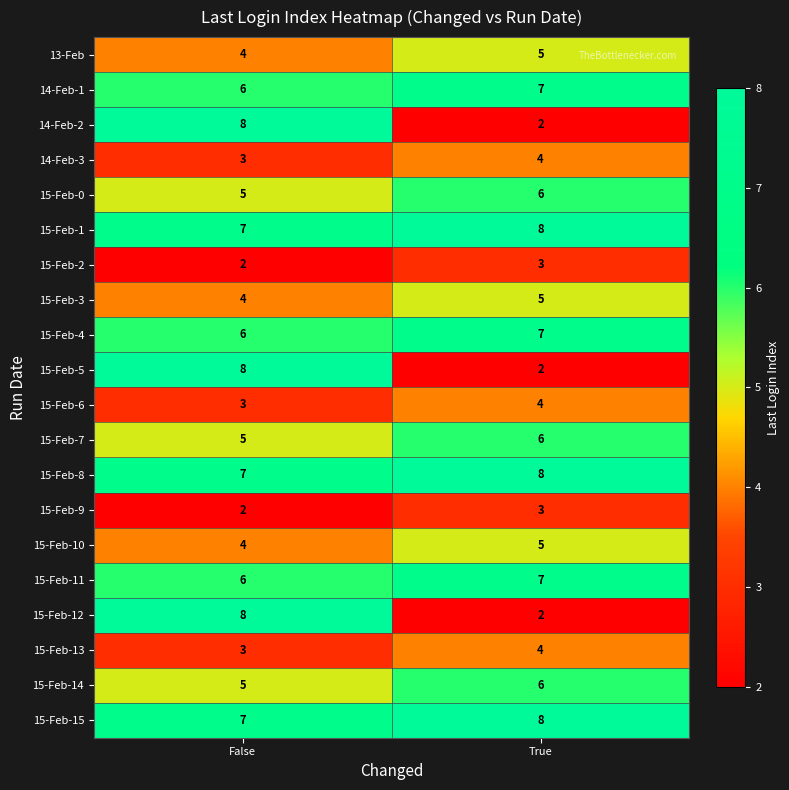

Is the value of 15-Feb-14 at True greater than the value of 15-Feb-2 at True?

Yes